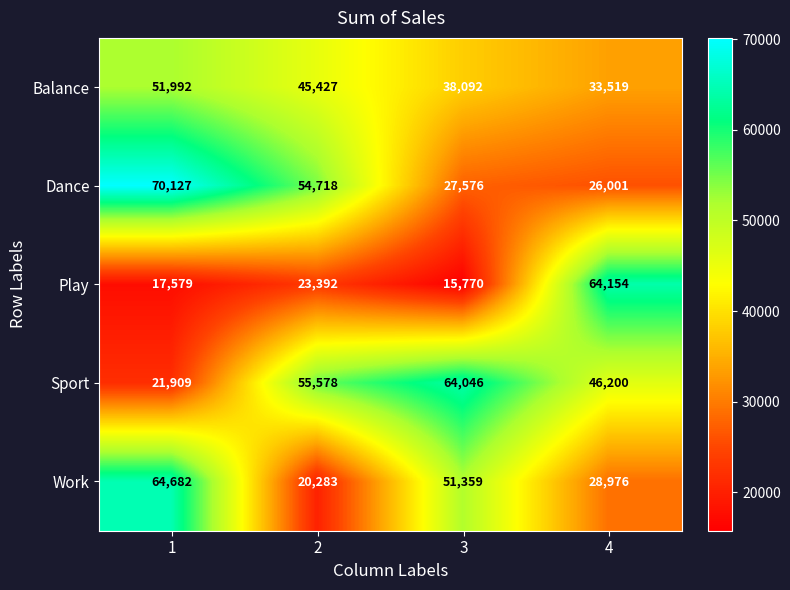

What value does the Dance series have at 3, to the nearest 50?

27600